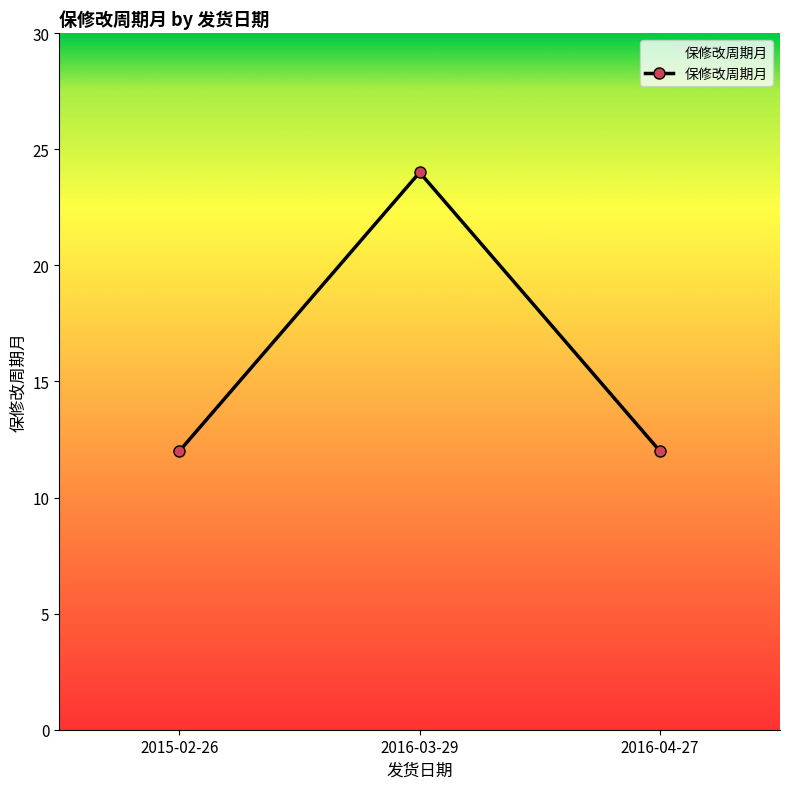

Read the value at 2016-04-27, to the nearest 5.

10